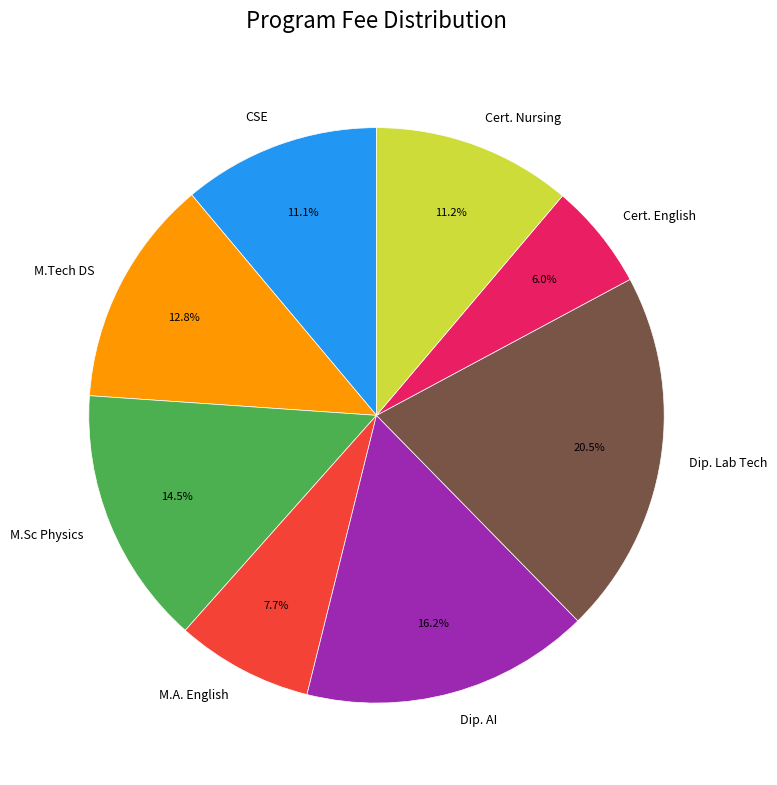

Between Dip. Lab Tech and Cert. Nursing, which is larger?

Dip. Lab Tech